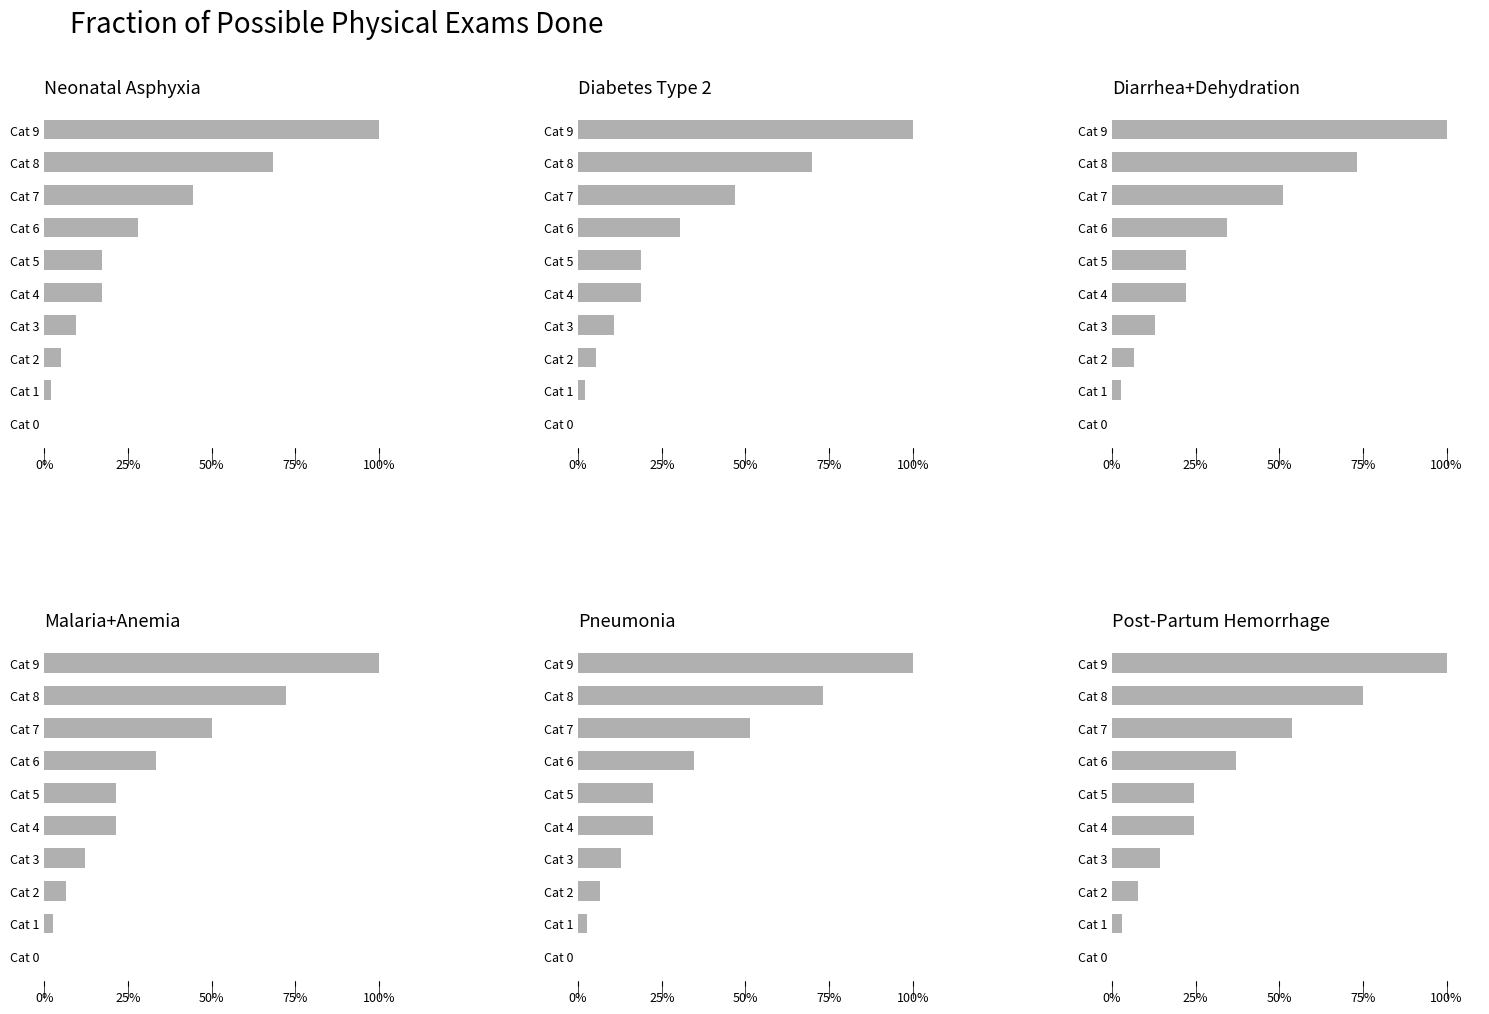

The Row 0 series shows 79.5 at Cat 7. True or false?

False